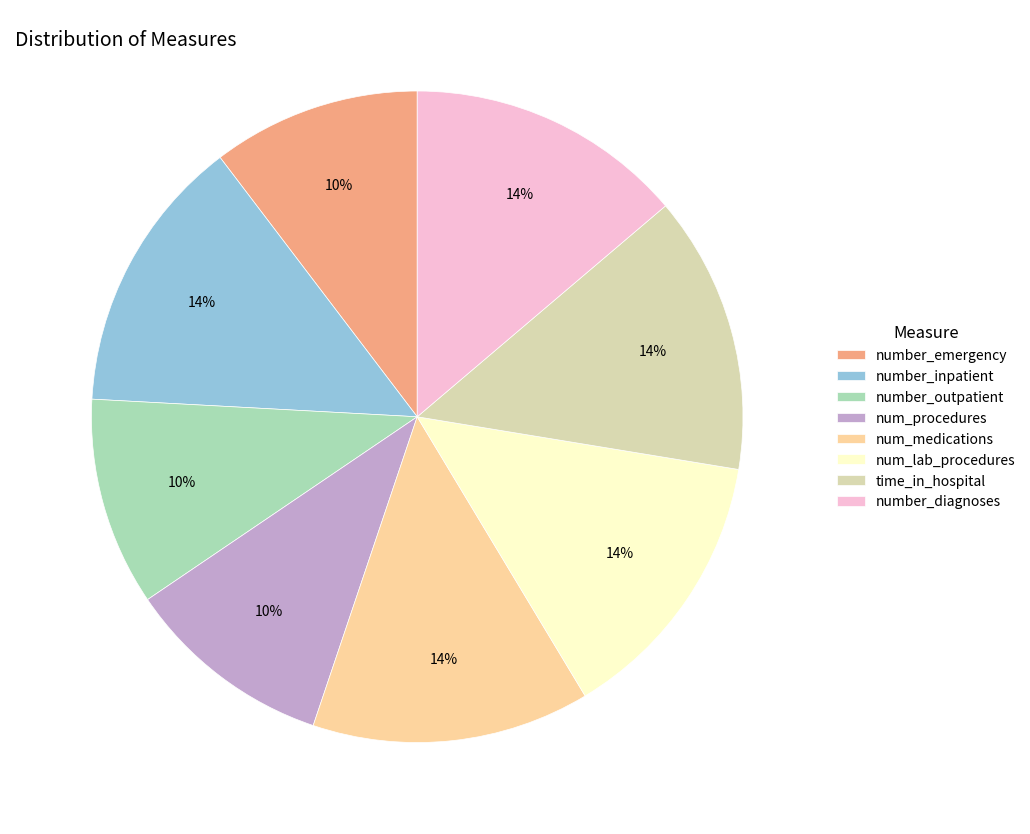

Do num_lab_procedures and time_in_hospital together represent more than half of the pie?

No